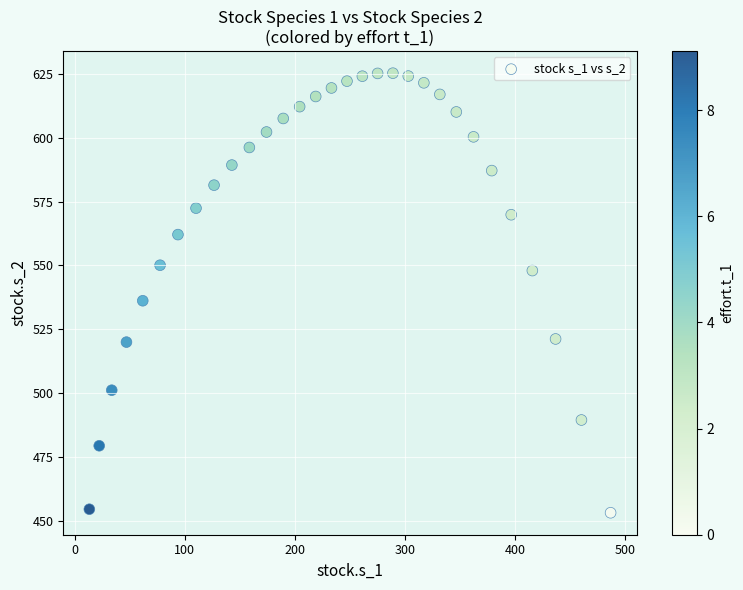

What is the range of X values (max minus min)?

473.4